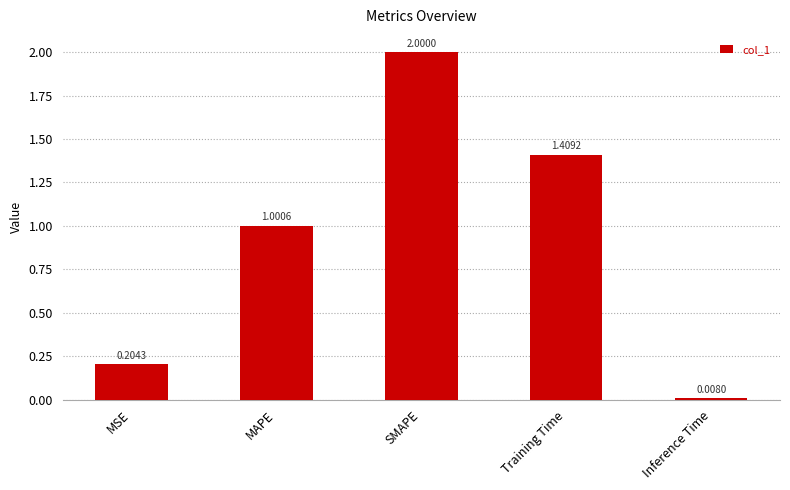

How many categories are shown in the chart?

5